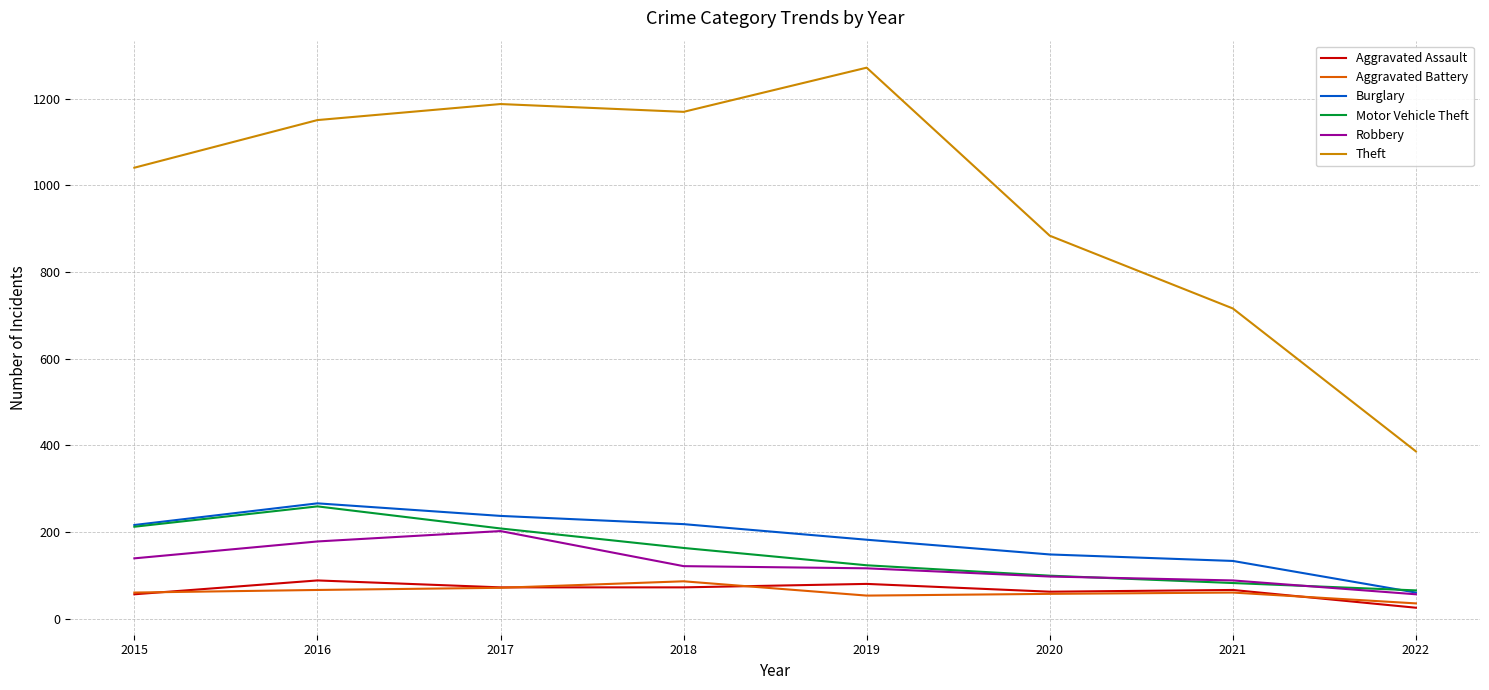

True or false: Robbery has a value of 178 at 2016.

True